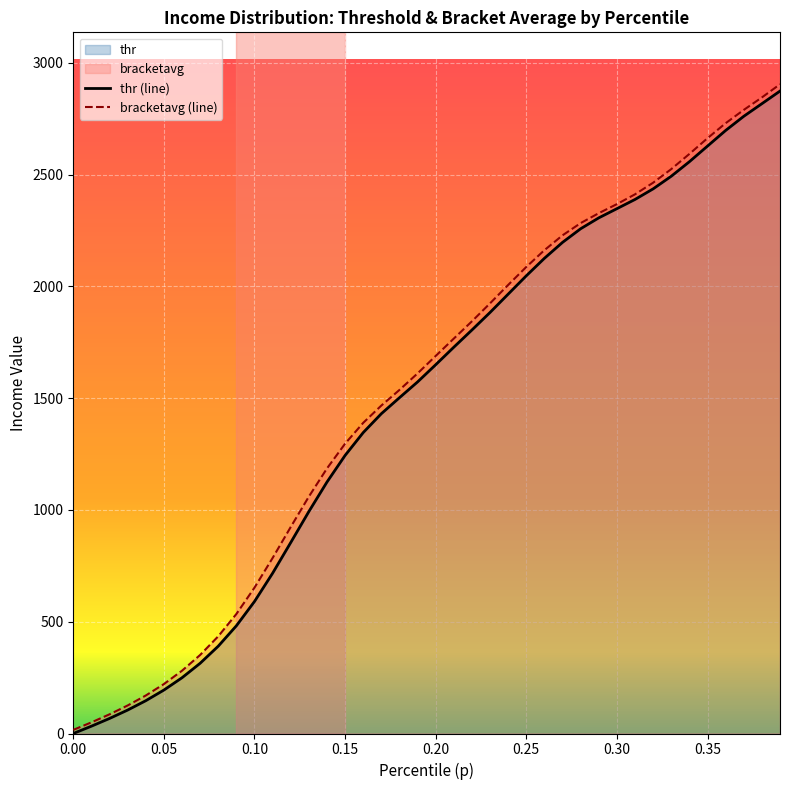

How many data points in bracketavg (line) are above 1688?

20